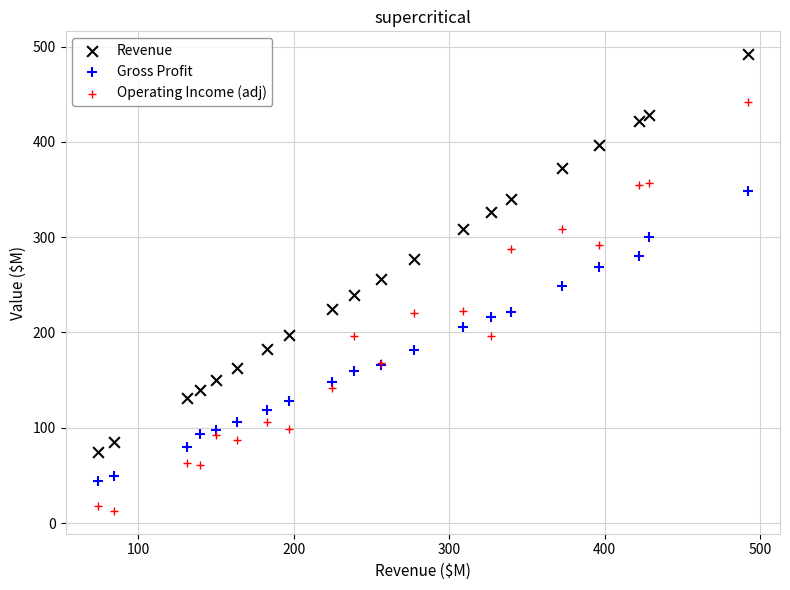

Which series contains the highest Y value?

Revenue